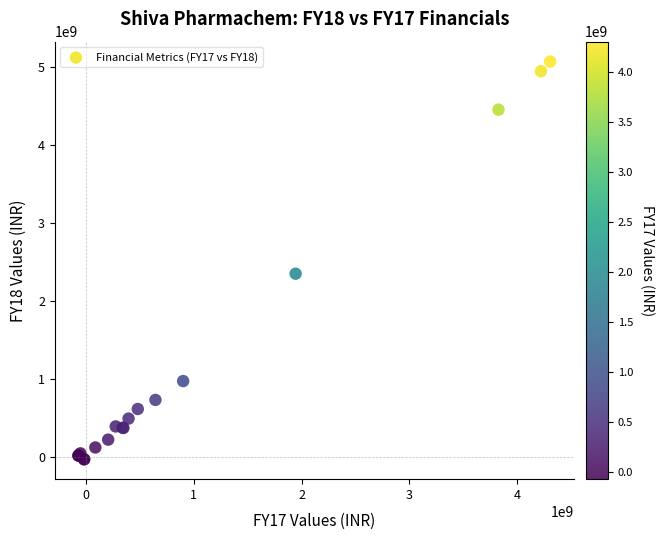

What Y value in the scatter plot is closest to 2522774221?

2352334271